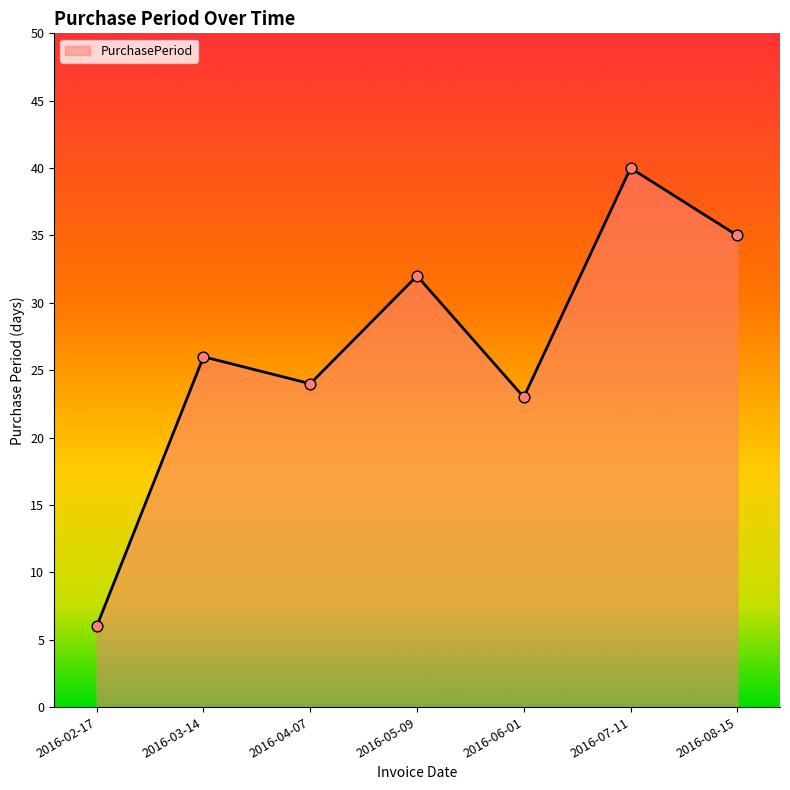

Between 2016-08-15 and 2016-04-07, which is larger?

2016-08-15